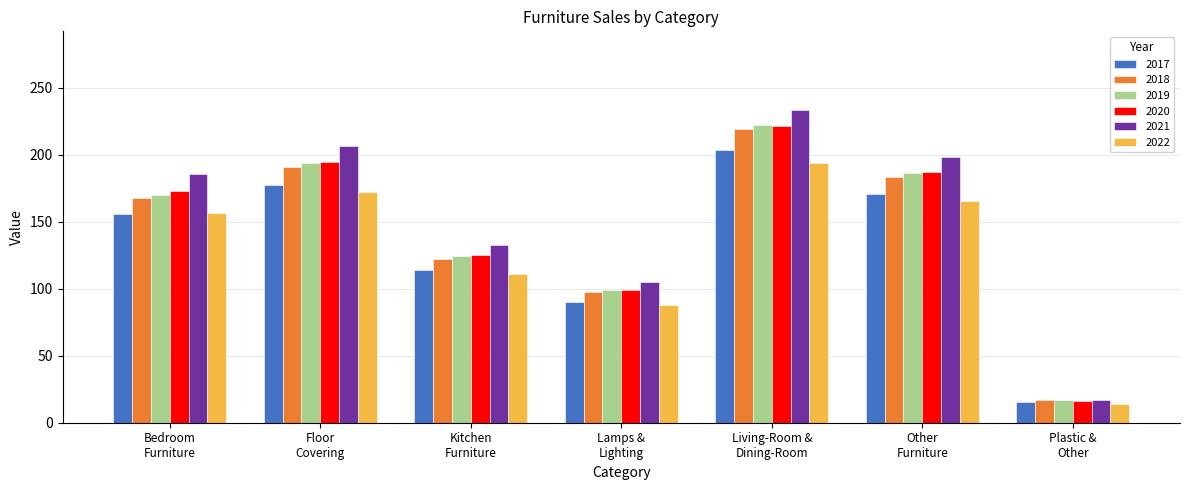

Count the number of data series in this chart.

6